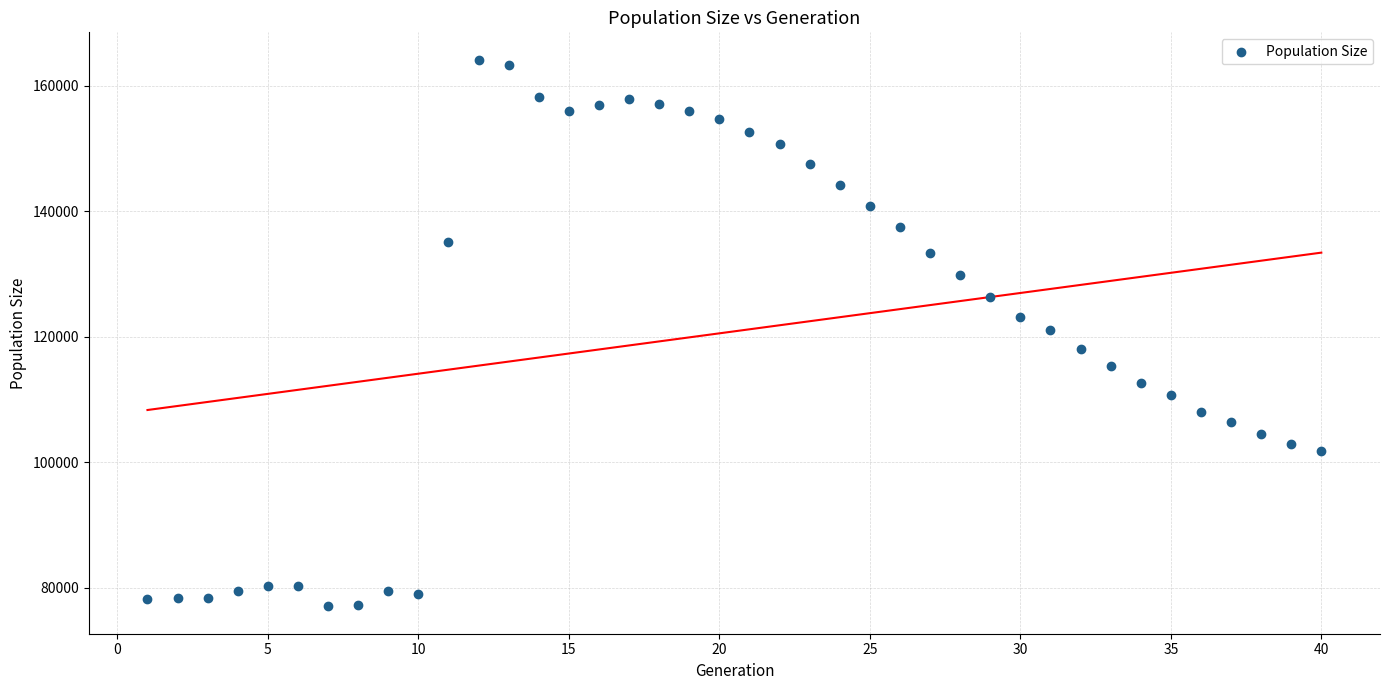

What is the range of X values (max minus min)?

39